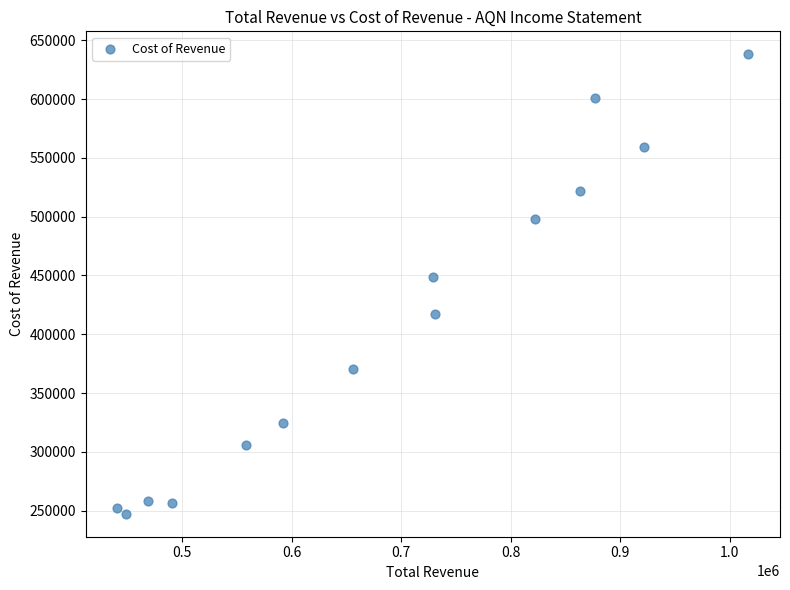

What is the range of Y values (max minus min)?

390800